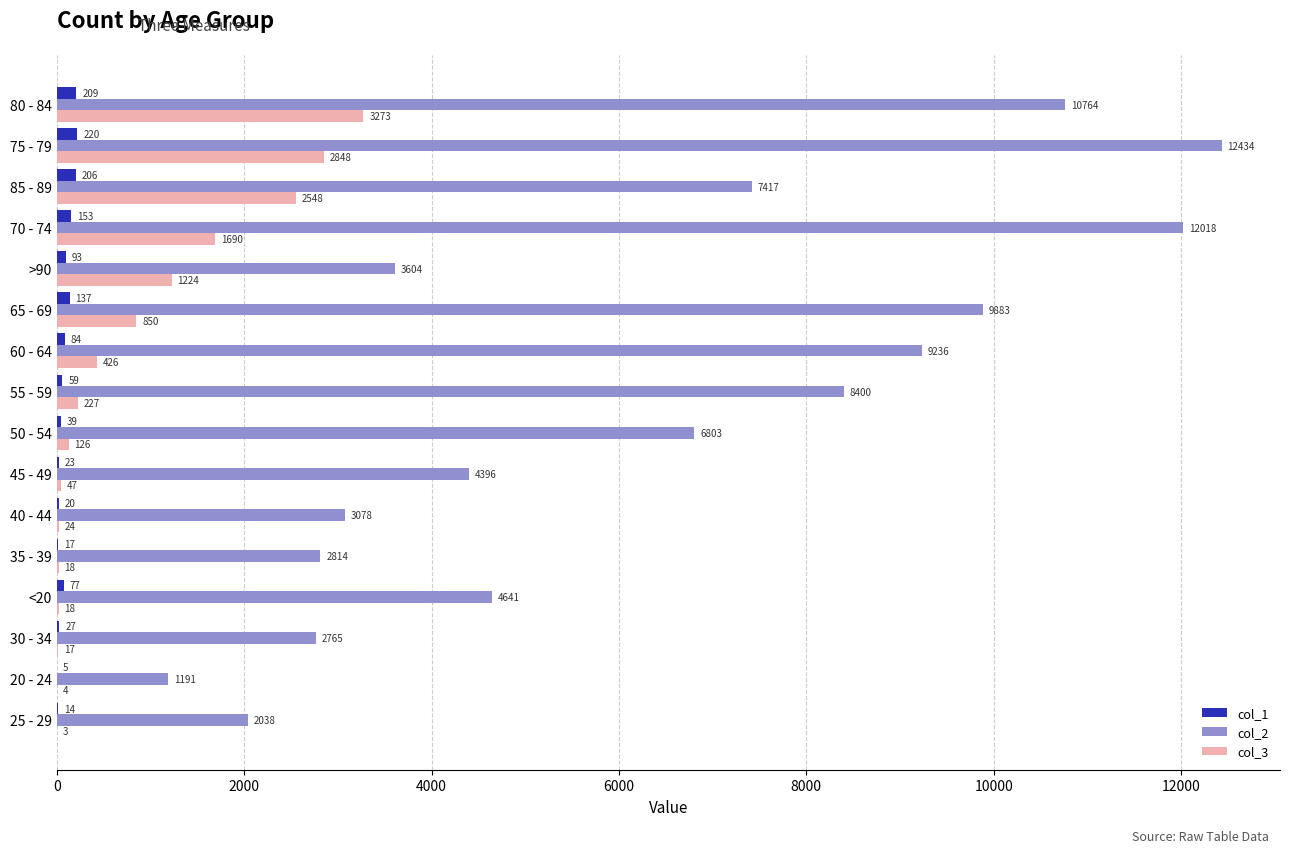

How many data points does each series have?

16